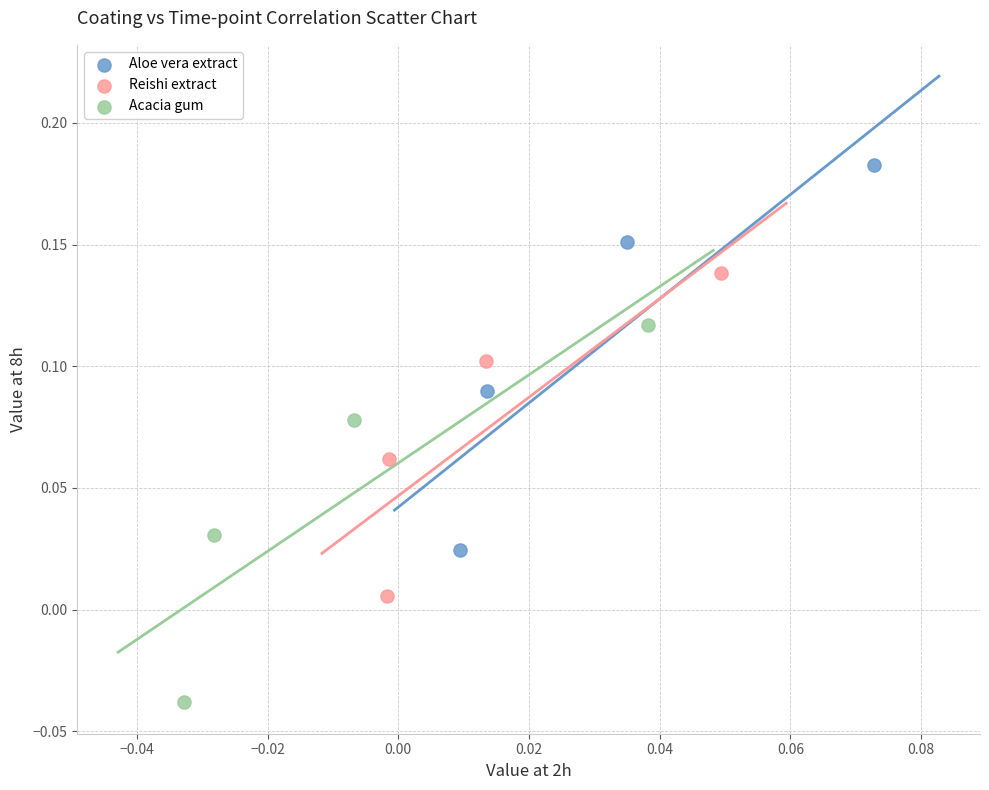

Which series reaches the minimum Y coordinate?

Acacia gum